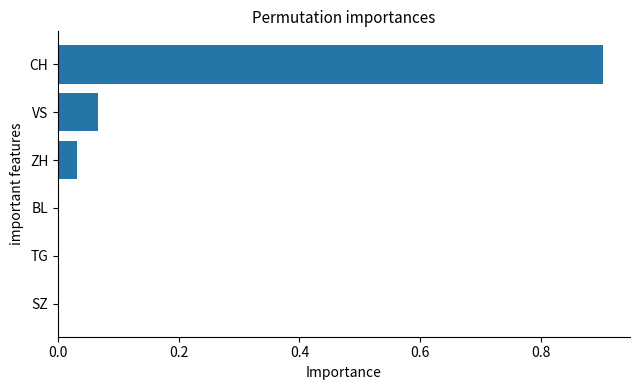

What is the sum of all values?

1.0